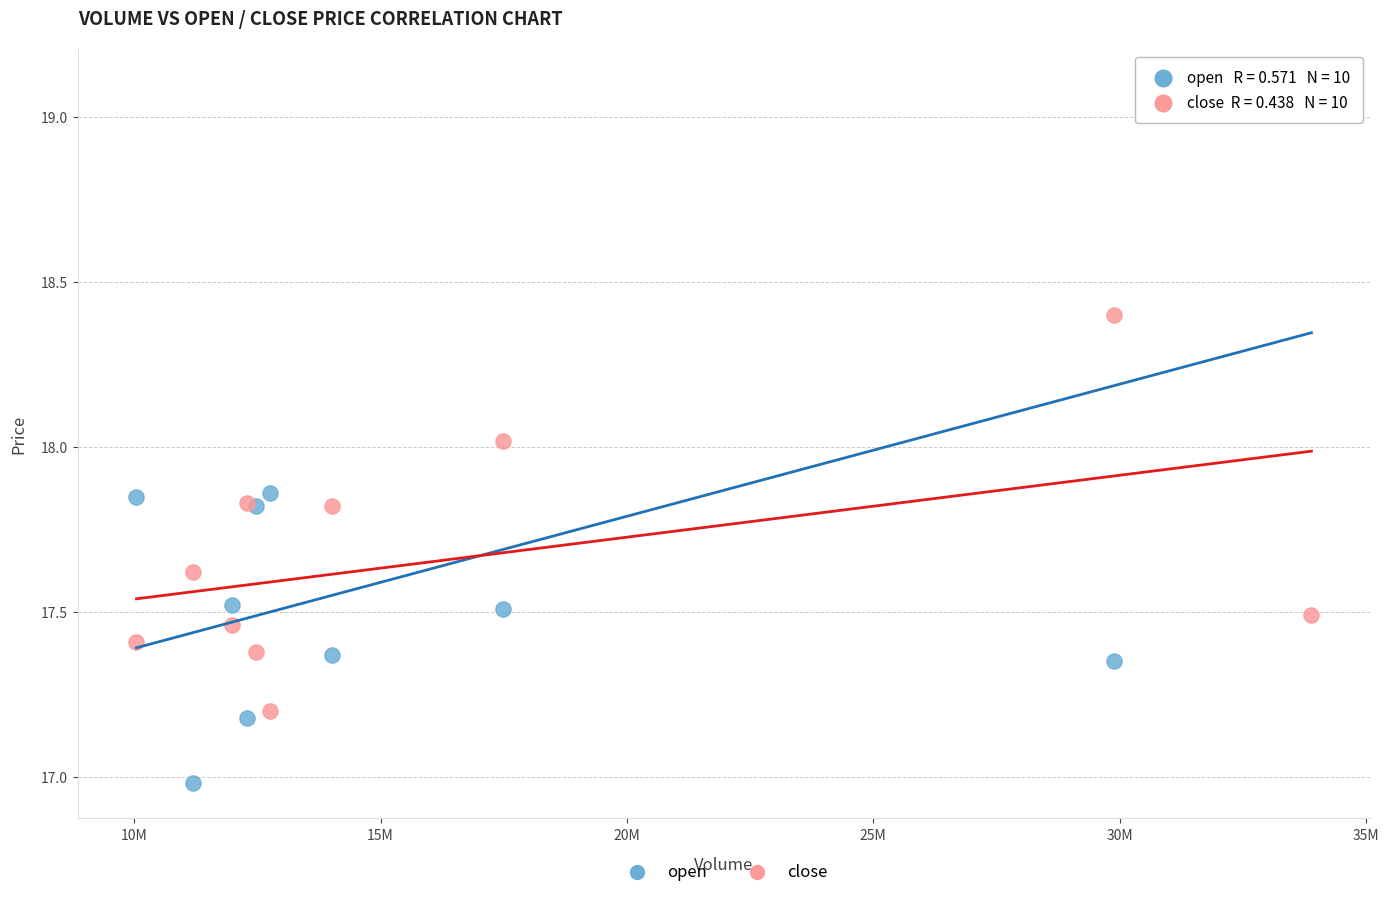

What are all the series names shown in the legend?

open, close